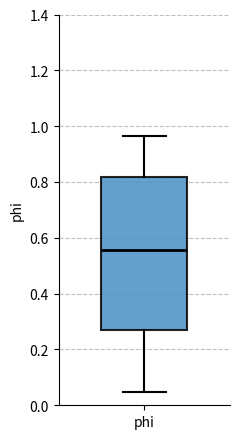

Transcribe this box plot: give where the median line is, the range the box spans, and where the two whiskers end, as read against the y-axis. The values are not printed on the chart, so give them approximately, as read against the axis.

median 0.56, box 0.26 to 0.82, whiskers 0.04 to 0.96